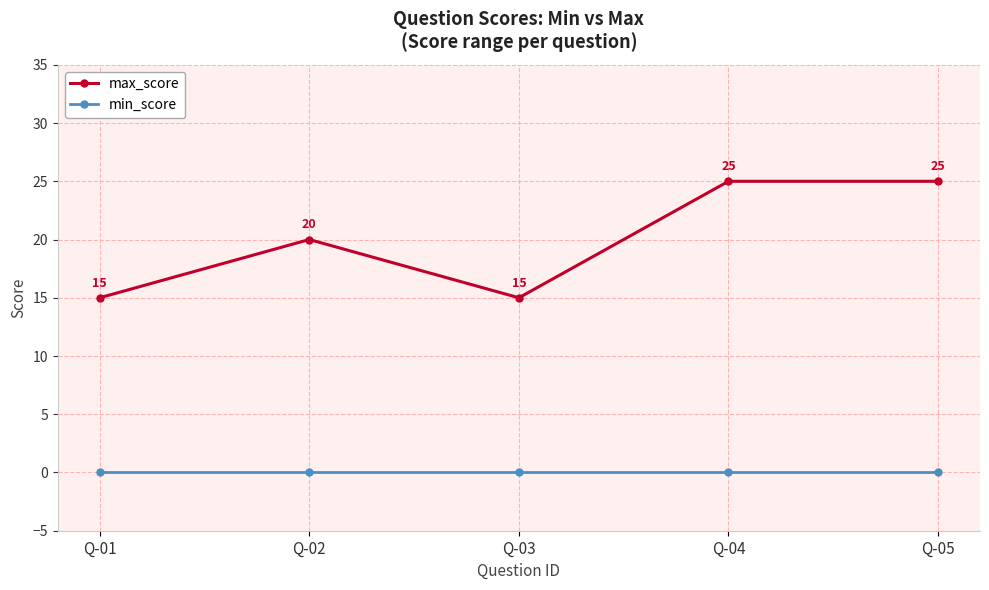

Between Q-02 and Q-03, which series saw the biggest shift?

max_score